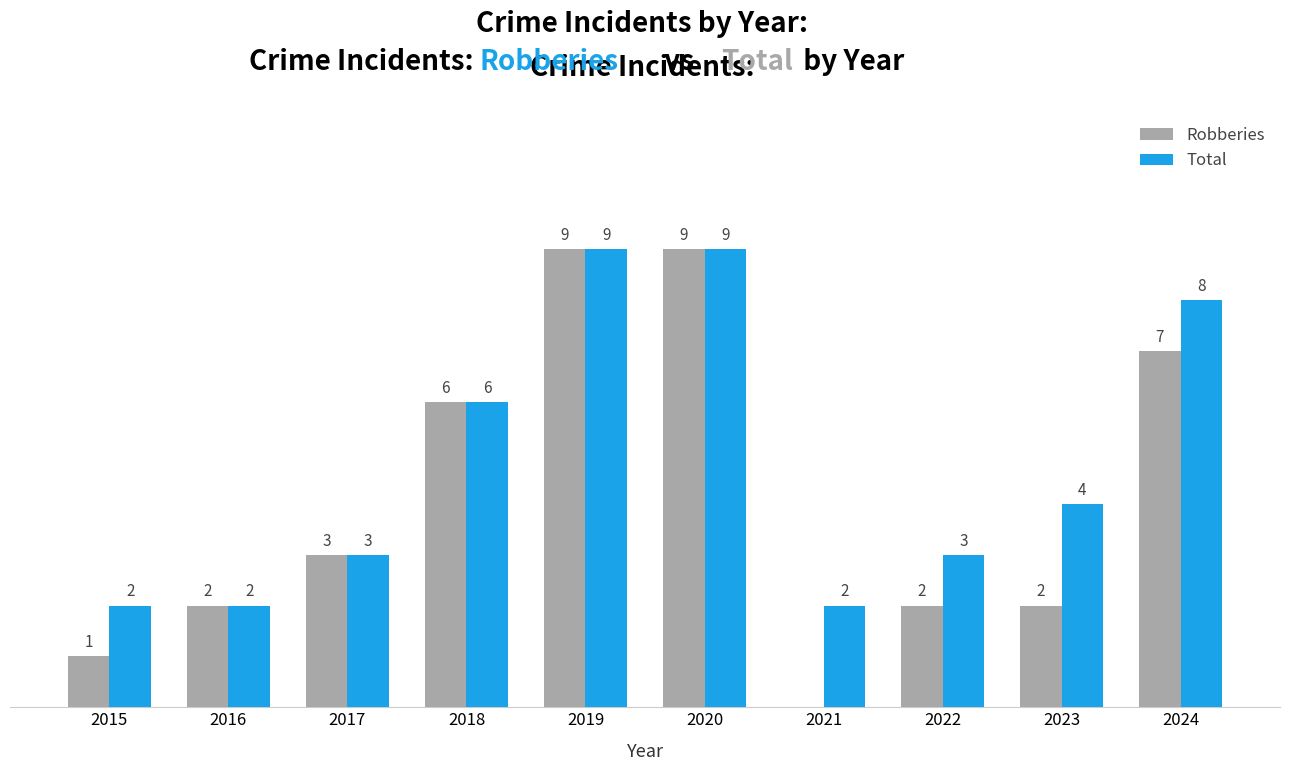

Which series has the largest range (max minus min)?

Robberies